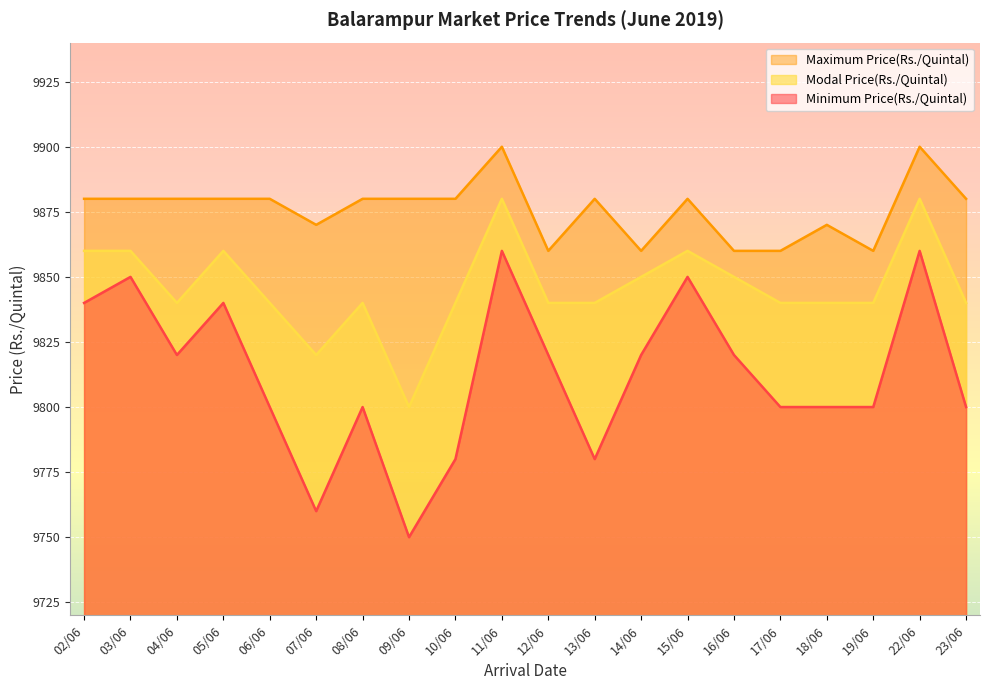

Reading left to right, what are all the values shown in this chart?

Minimum Price(Rs./Quintal): 02/06=9840	03/06=9850	04/06=9820	05/06=9840	06/06=9800	07/06=9760	08/06=9800	09/06=9750	10/06=9780	11/06=9860	12/06=9820	13/06=9780	14/06=9820	15/06=9850	16/06=9820	17/06=9800	18/06=9800	19/06=9800	22/06=9860	23/06=9800
Maximum Price(Rs./Quintal): 02/06=9880	03/06=9880	04/06=9880	05/06=9880	06/06=9880	07/06=9870	08/06=9880	09/06=9880	10/06=9880	11/06=9900	12/06=9860	13/06=9880	14/06=9860	15/06=9880	16/06=9860	17/06=9860	18/06=9870	19/06=9860	22/06=9900	23/06=9880
Modal Price(Rs./Quintal): 02/06=9860	03/06=9860	04/06=9840	05/06=9860	06/06=9840	07/06=9820	08/06=9840	09/06=9800	10/06=9840	11/06=9880	12/06=9840	13/06=9840	14/06=9850	15/06=9860	16/06=9850	17/06=9840	18/06=9840	19/06=9840	22/06=9880	23/06=9840